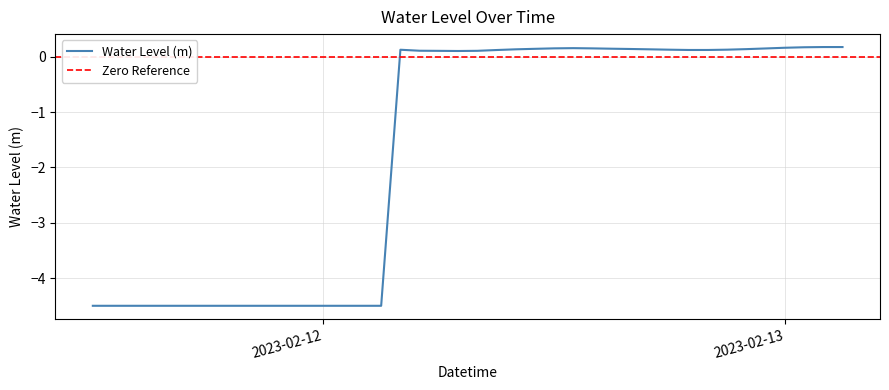

Which has a higher value, 2023-02-12 01:00:00 or 2023-02-13 01:00:00?

2023-02-13 01:00:00